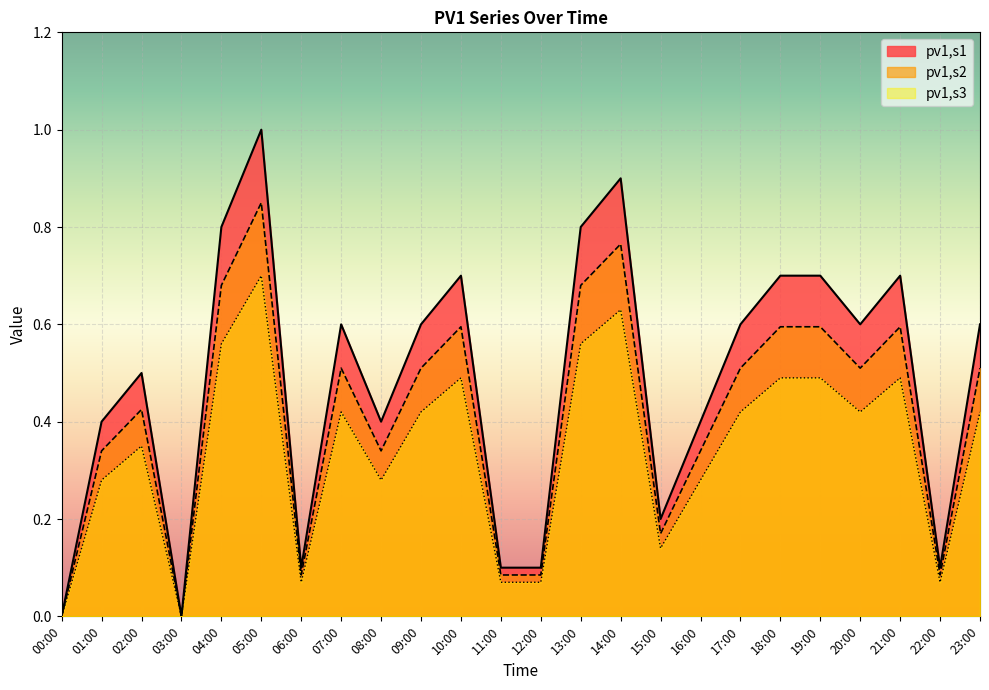

Rank the series by their average value, from highest to lowest.

pv1,s1, pv1,s2, pv1,s3